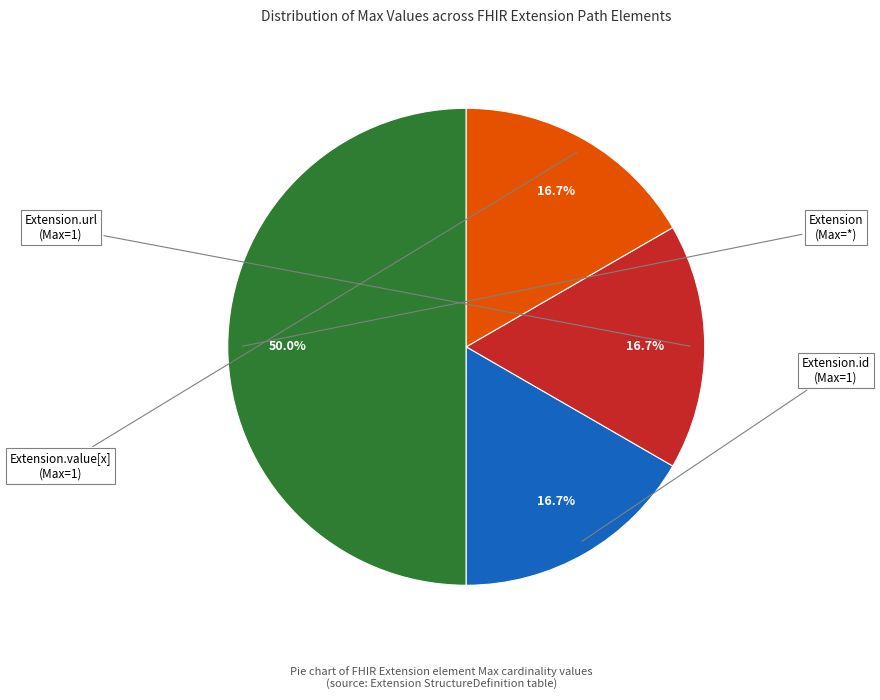

How many slices are in this pie chart?

4